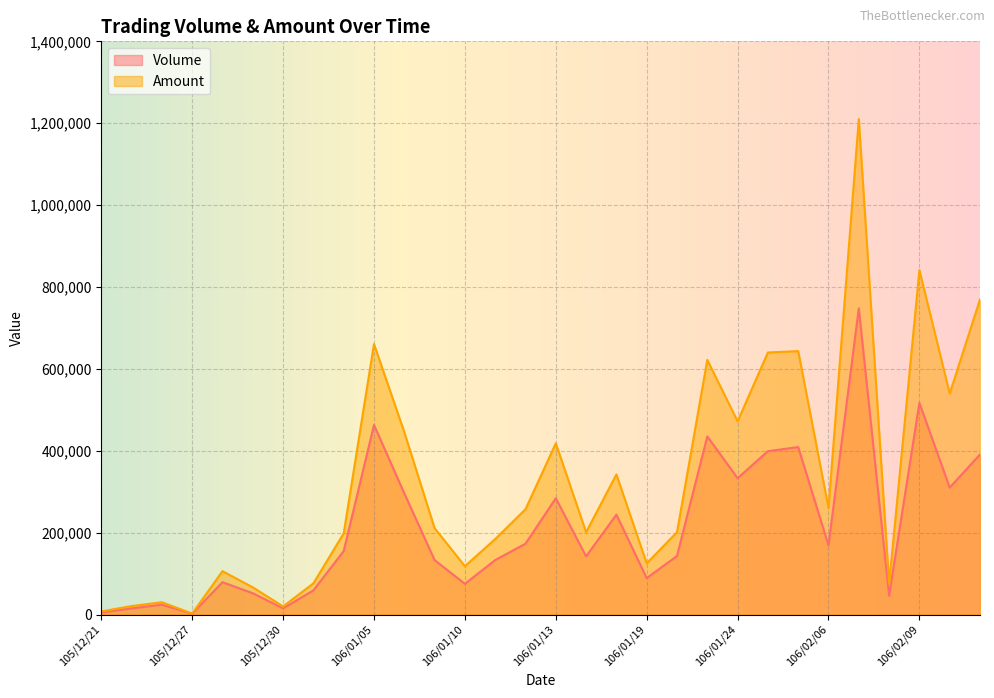

How many data points in Amount are less than 210860?

15